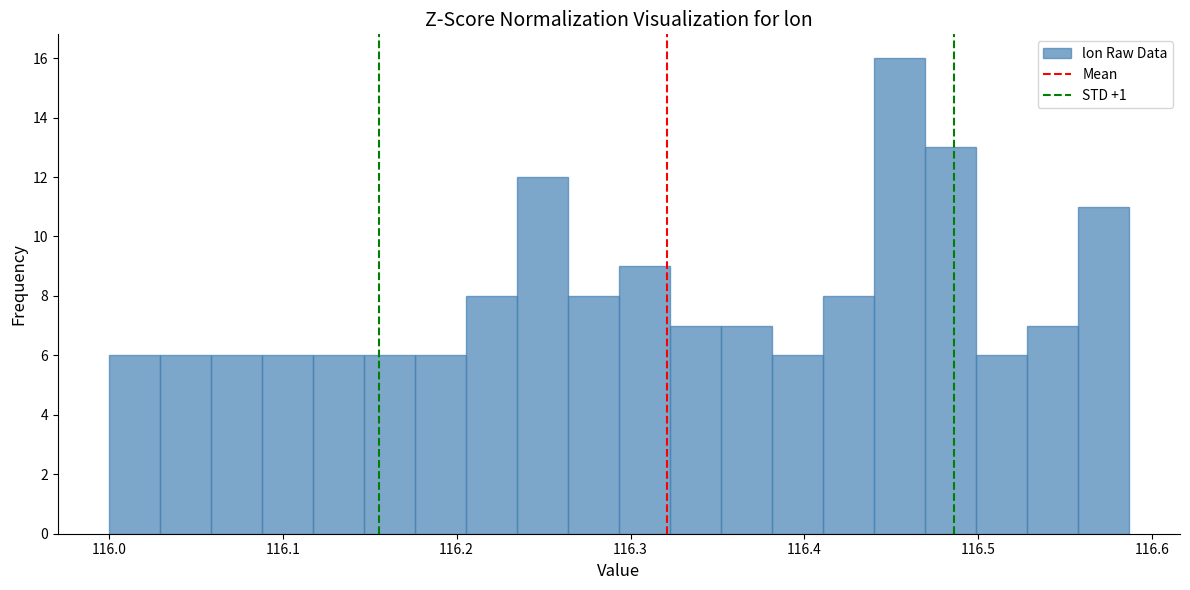

Read against the x-axis, roughly where is the centre of the tallest bar?

116.45